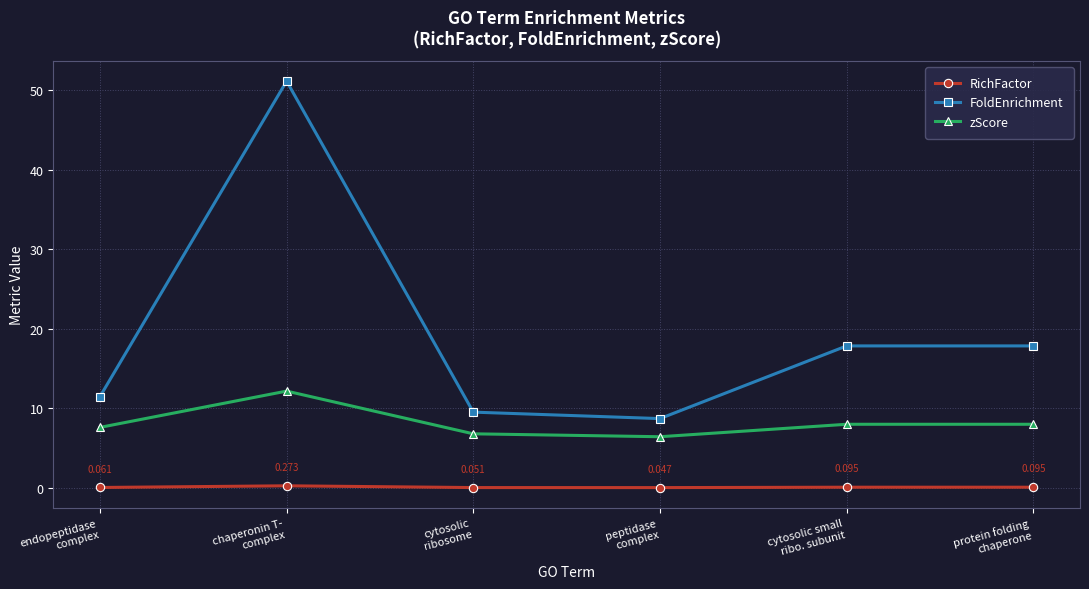

Which series has the largest range (max minus min)?

FoldEnrichment